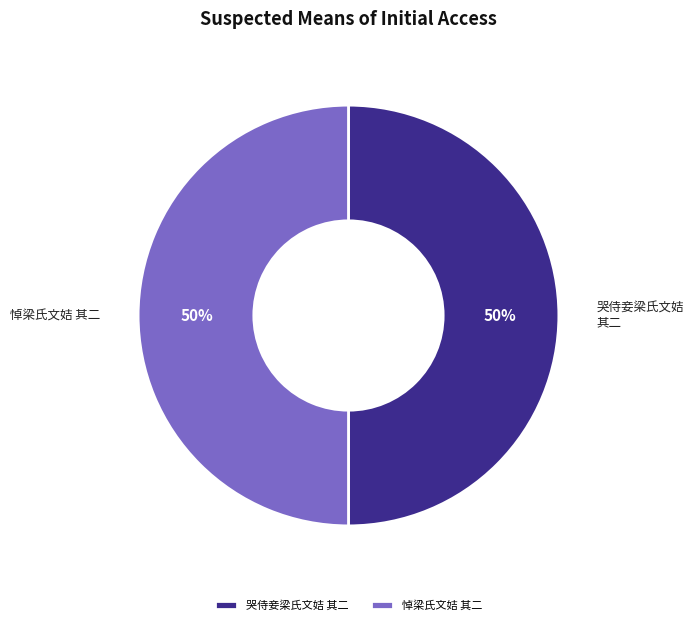

Is it true that 哭侍妾梁氏文姞 其二 is 56% of the pie?

False